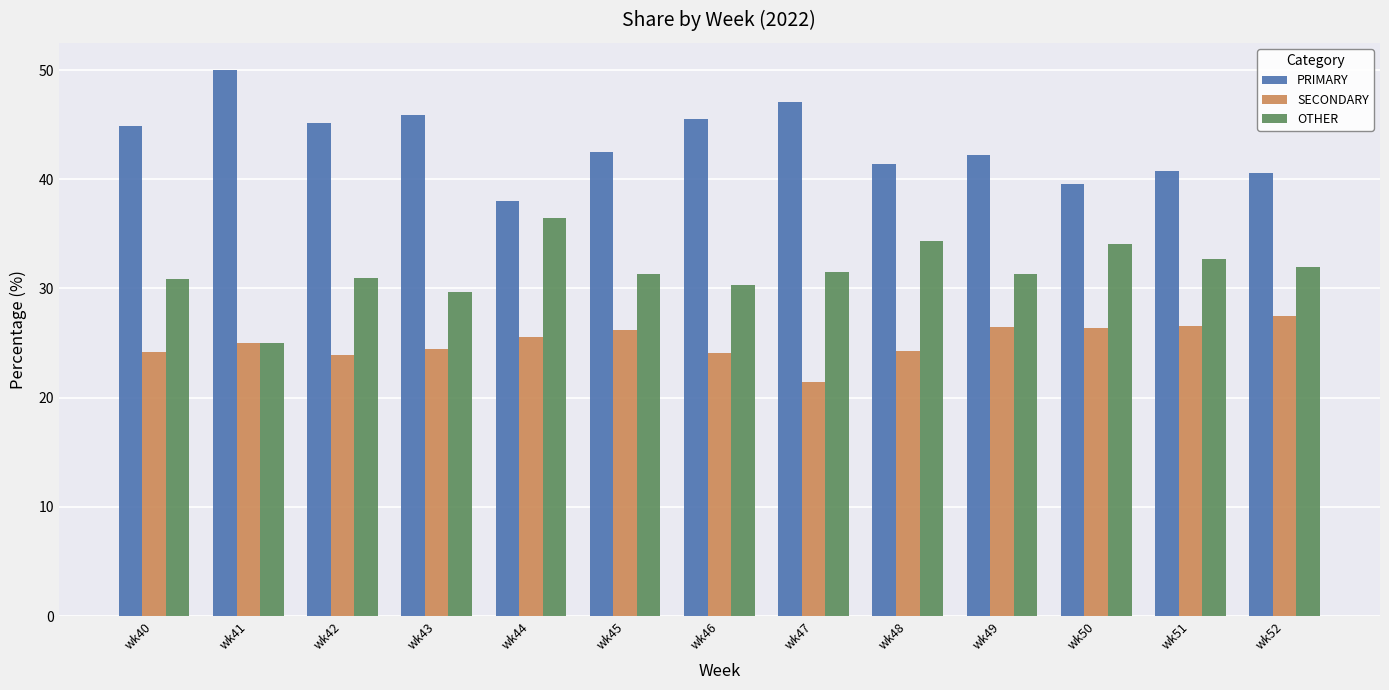

What is the difference between the maximum and minimum values in the OTHER series?

11.4